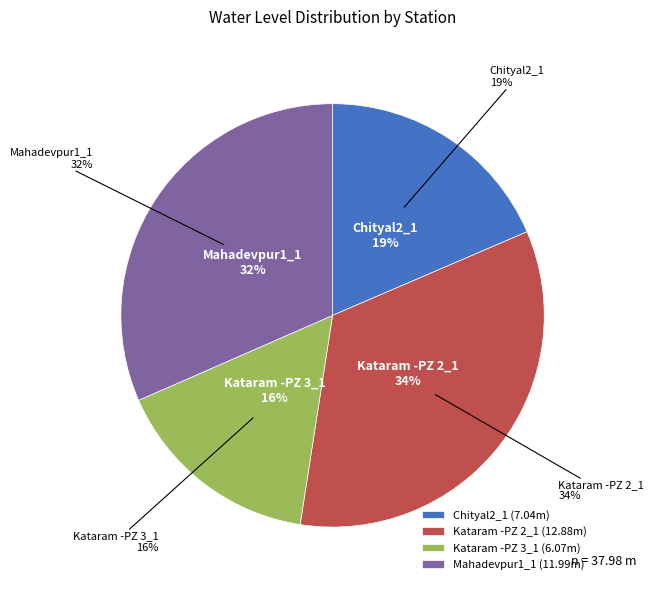

To the nearest percent, what is the difference between the largest and smallest slice percentages?

18%